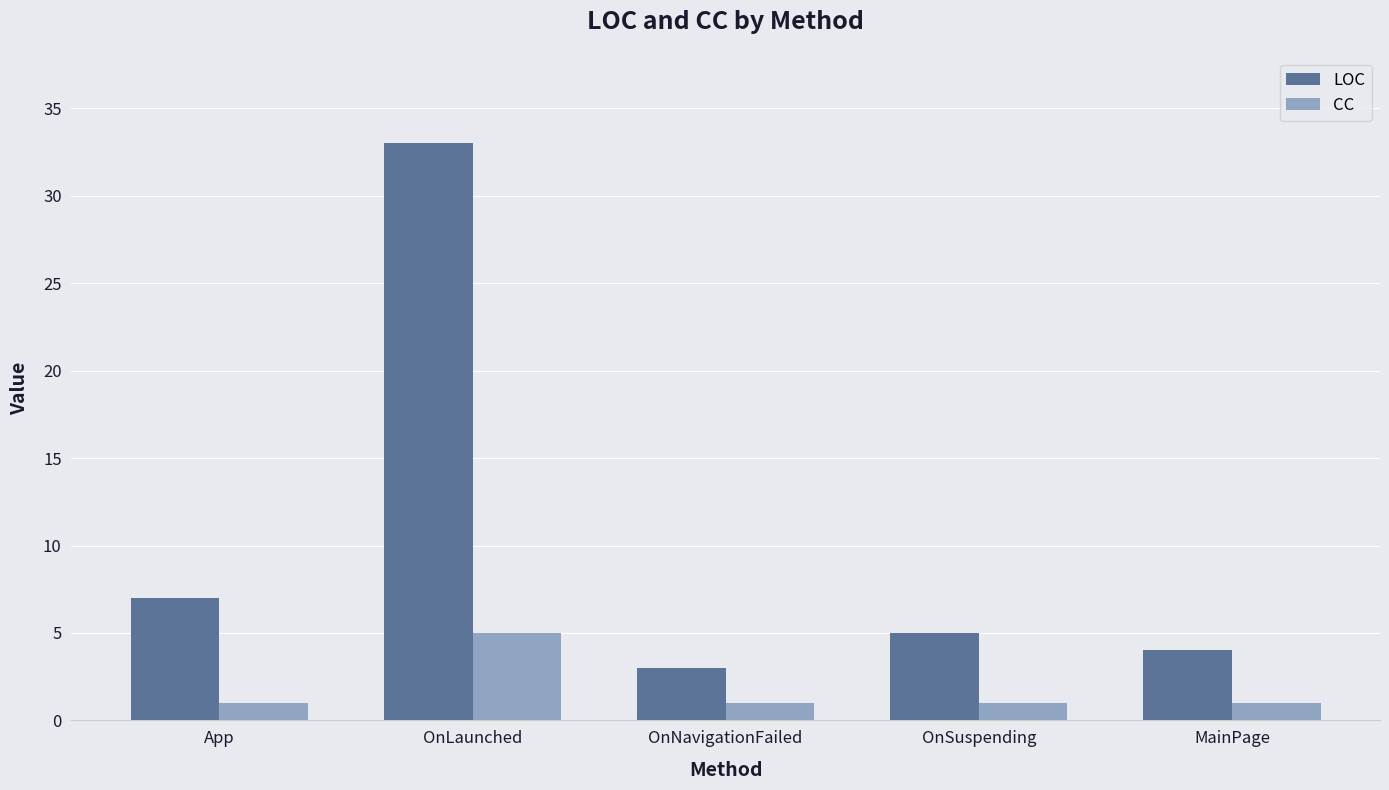

Rank the series by their maximum value, from highest to lowest.

LOC, CC